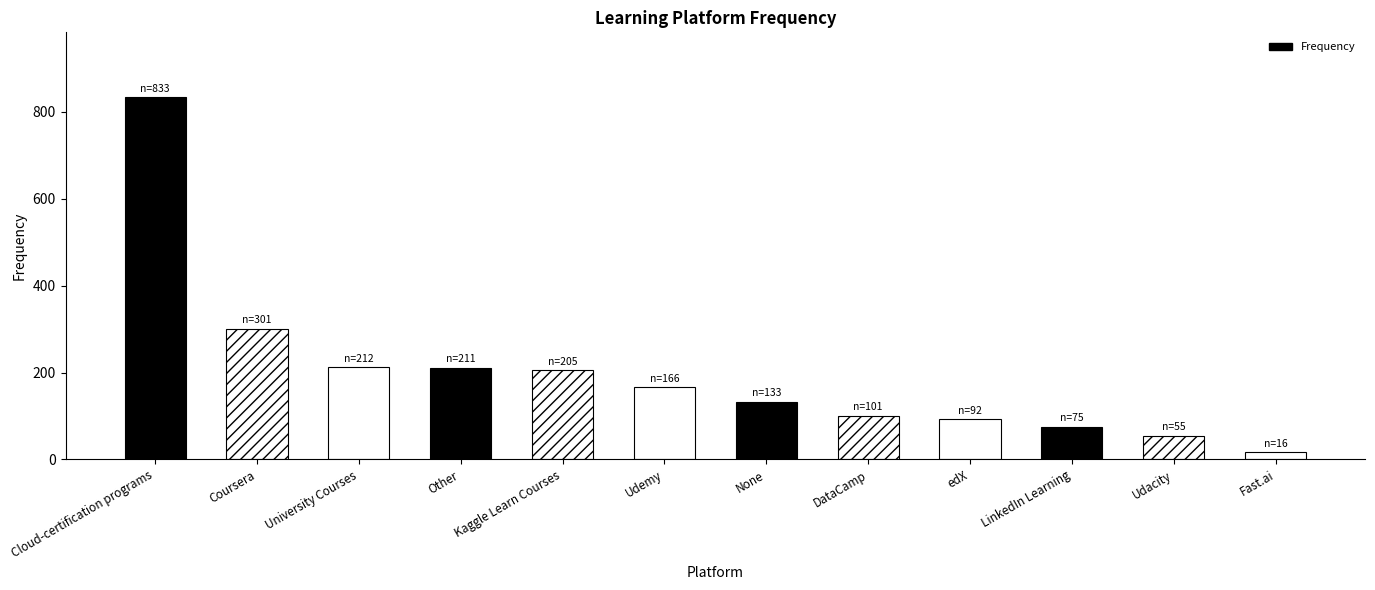

Rank the categories by value from highest to lowest.

Cloud-certification programs, Coursera, University Courses, Other, Kaggle Learn Courses, Udemy, None, DataCamp, edX, LinkedIn Learning, Udacity, Fast.ai